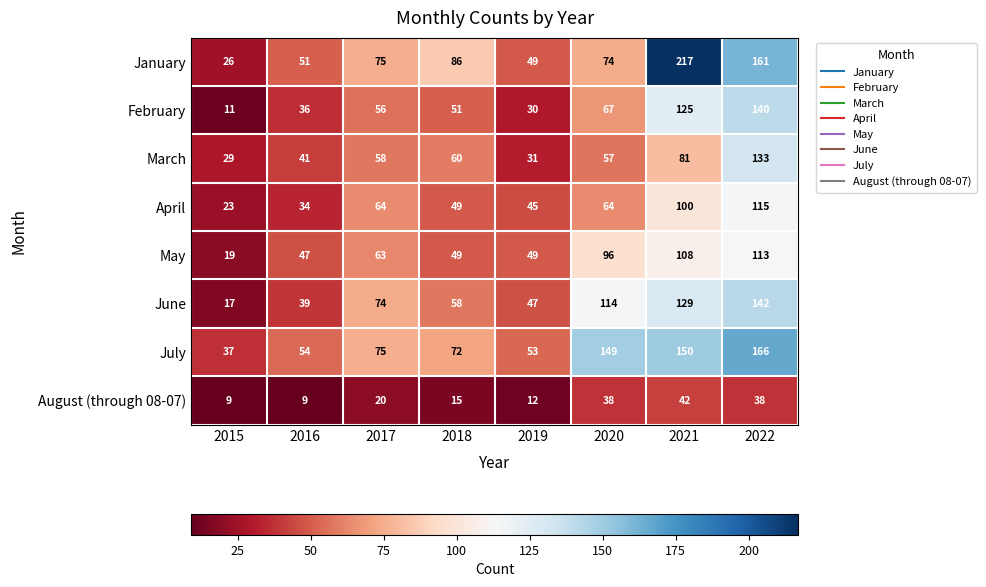

Where is May nearest to the value 66?

2017